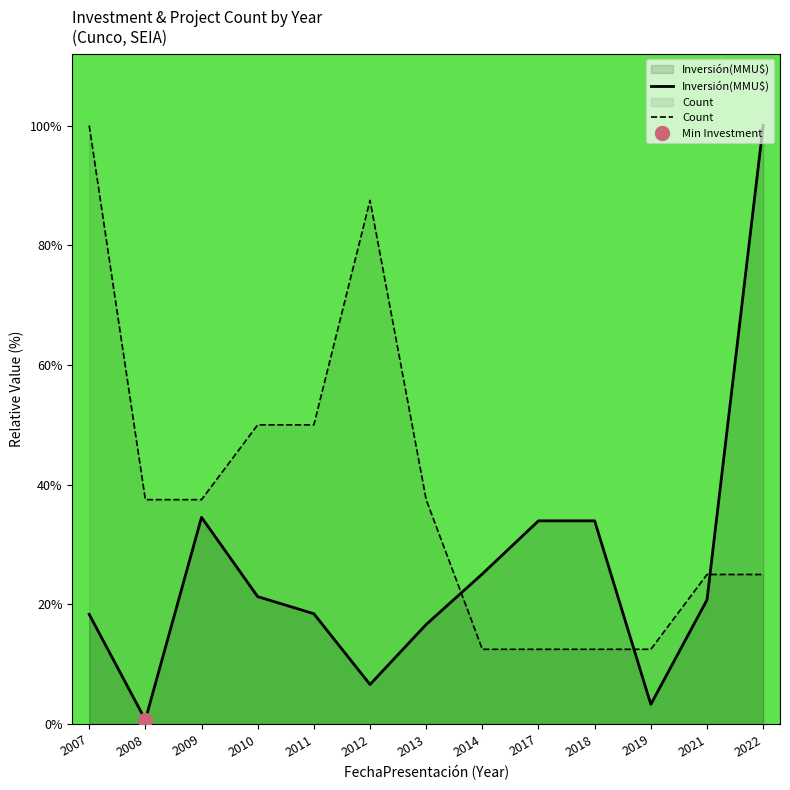

Between 2021 and 2017, which is larger?

2017